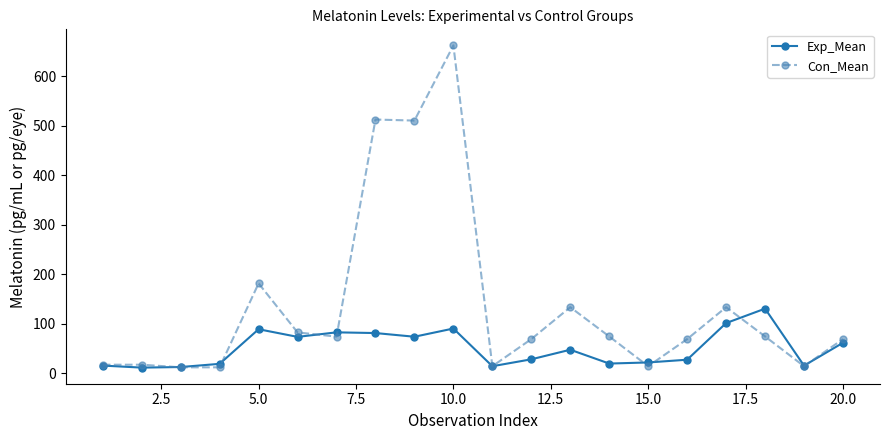

What is the value of the Con_Mean point at the 17th from the left?

133.3